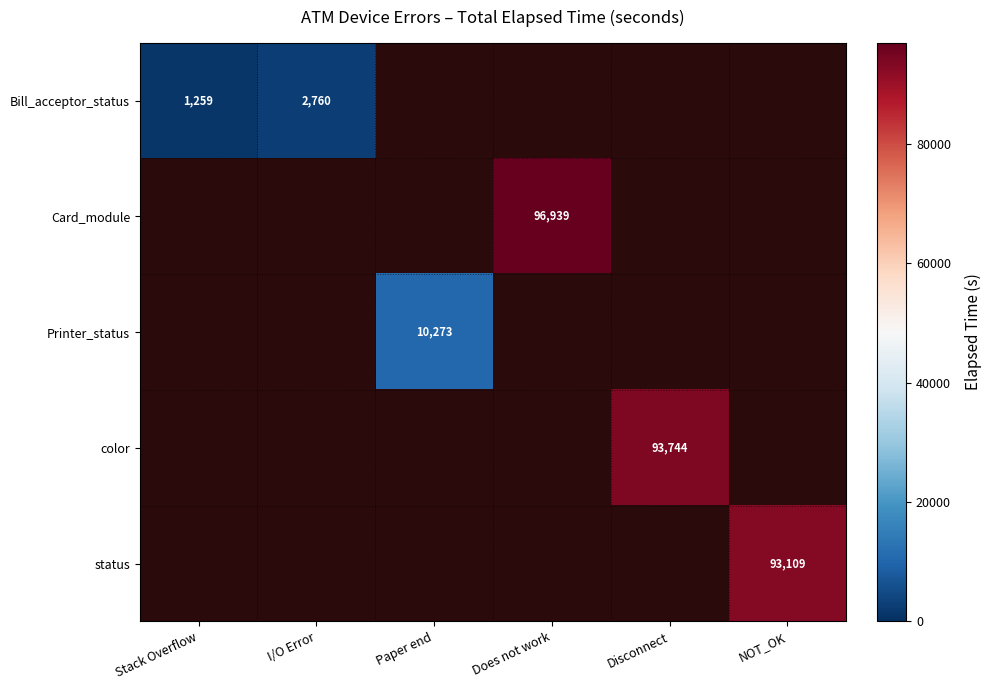

True or false: Bill_acceptor_status has a value of 2760 at I/O Error.

True